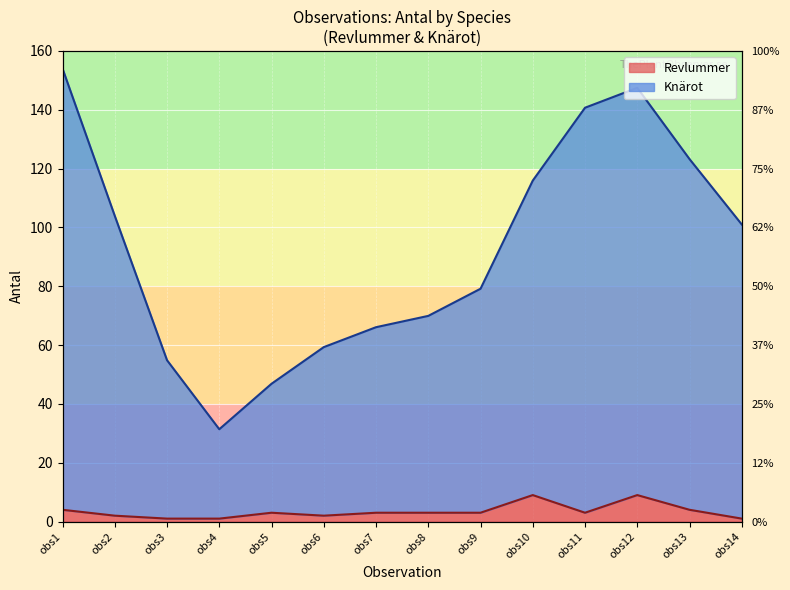

How many values are between 2 and 4?

9